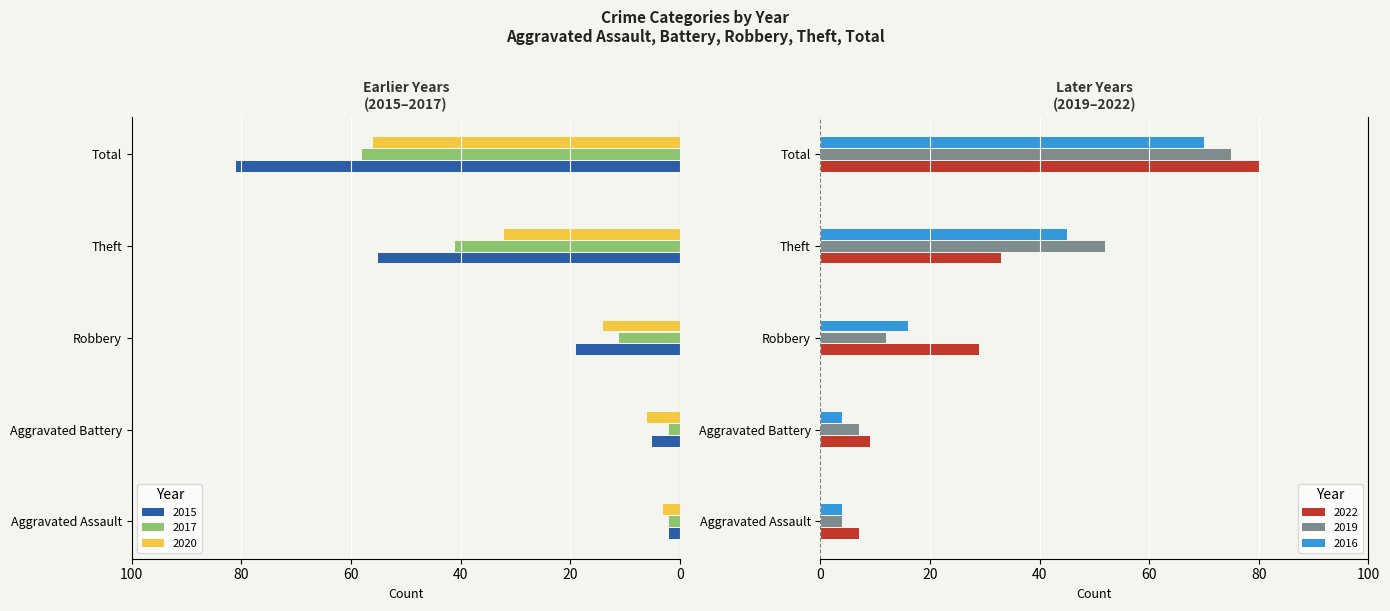

List the series in order of their peak value, lowest first.

2020, 2017, 2016, 2019, 2022, 2015